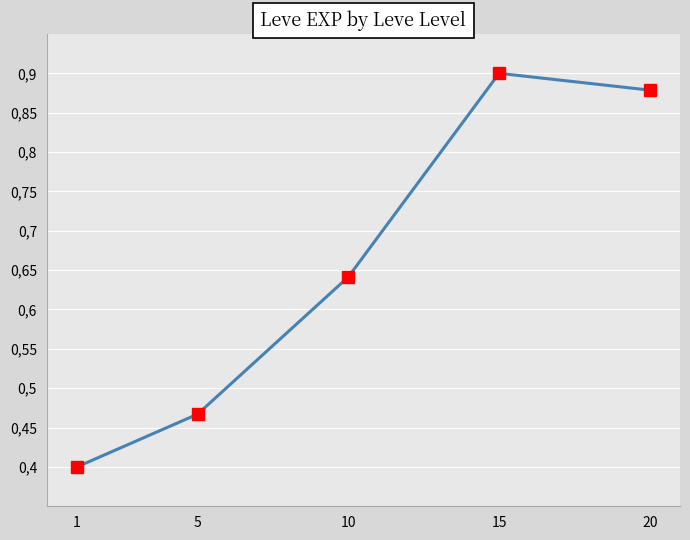

Read the value at 5.

0.5